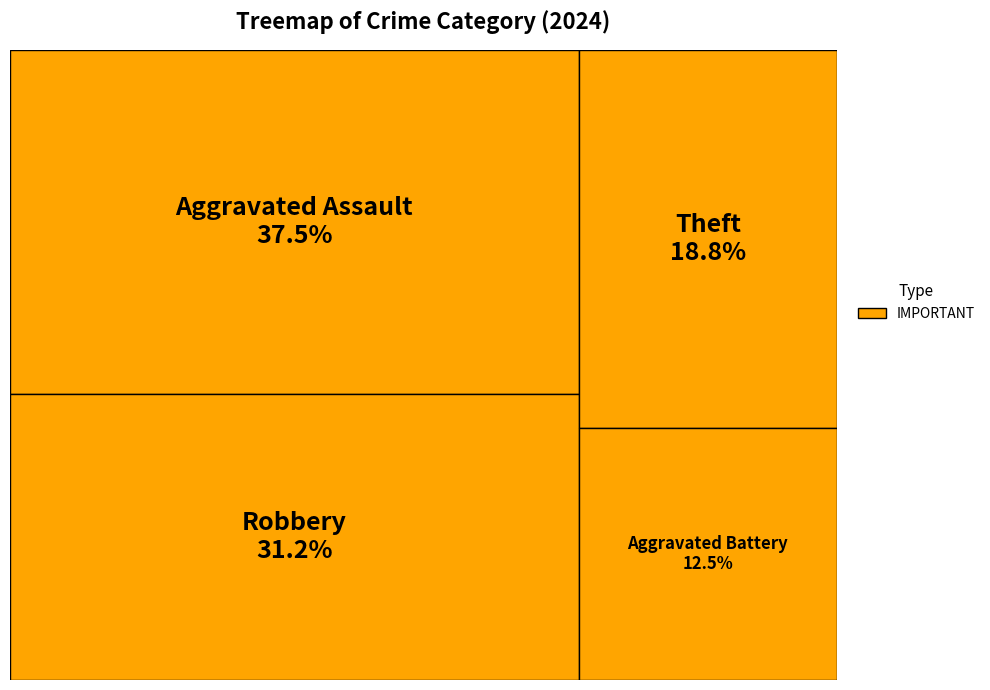

To the nearest percent, what is the combined percentage of Aggravated Assault and Theft?

56%